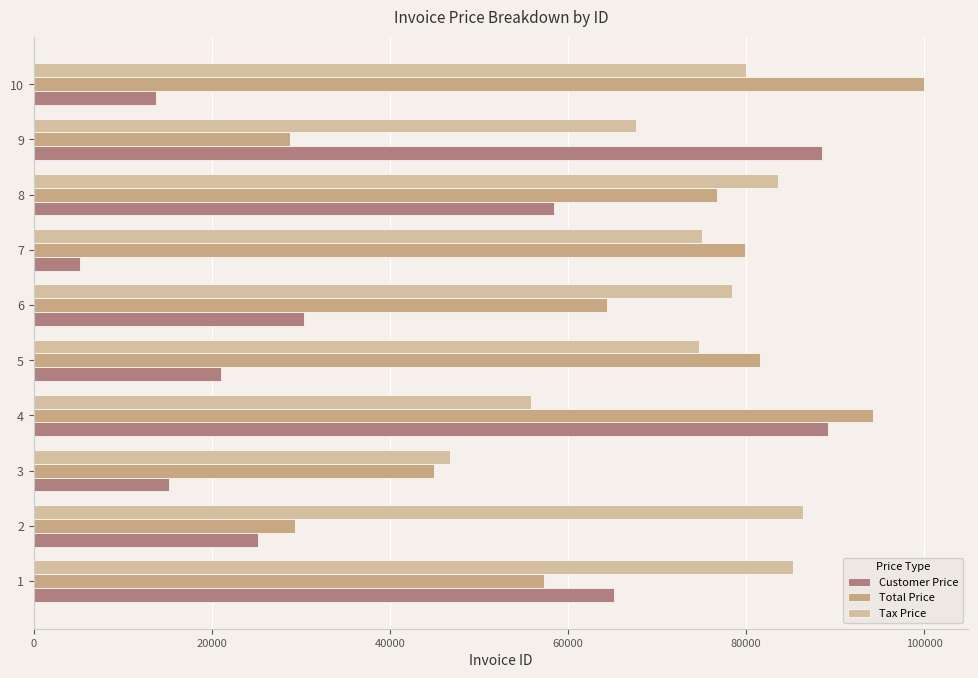

How many distinct data groups are displayed?

3